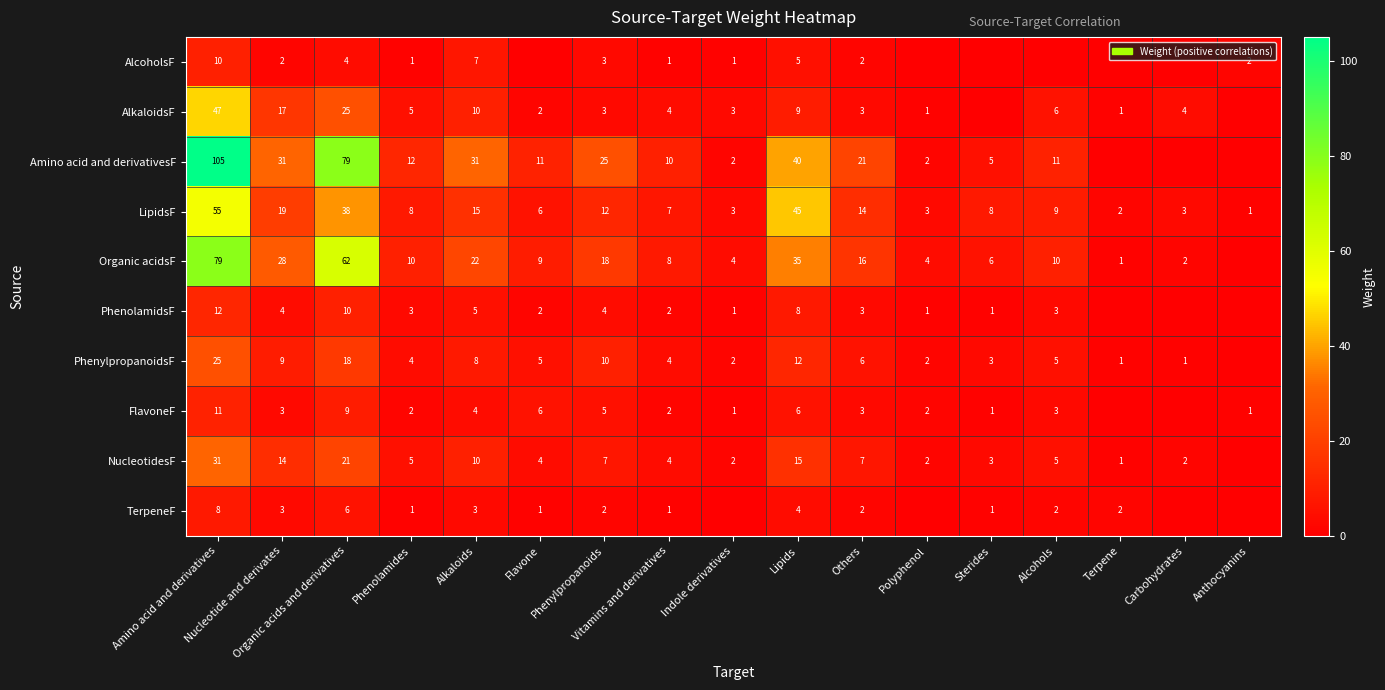

What is the spread (max minus min) of values at Organic acids and derivatives?

75